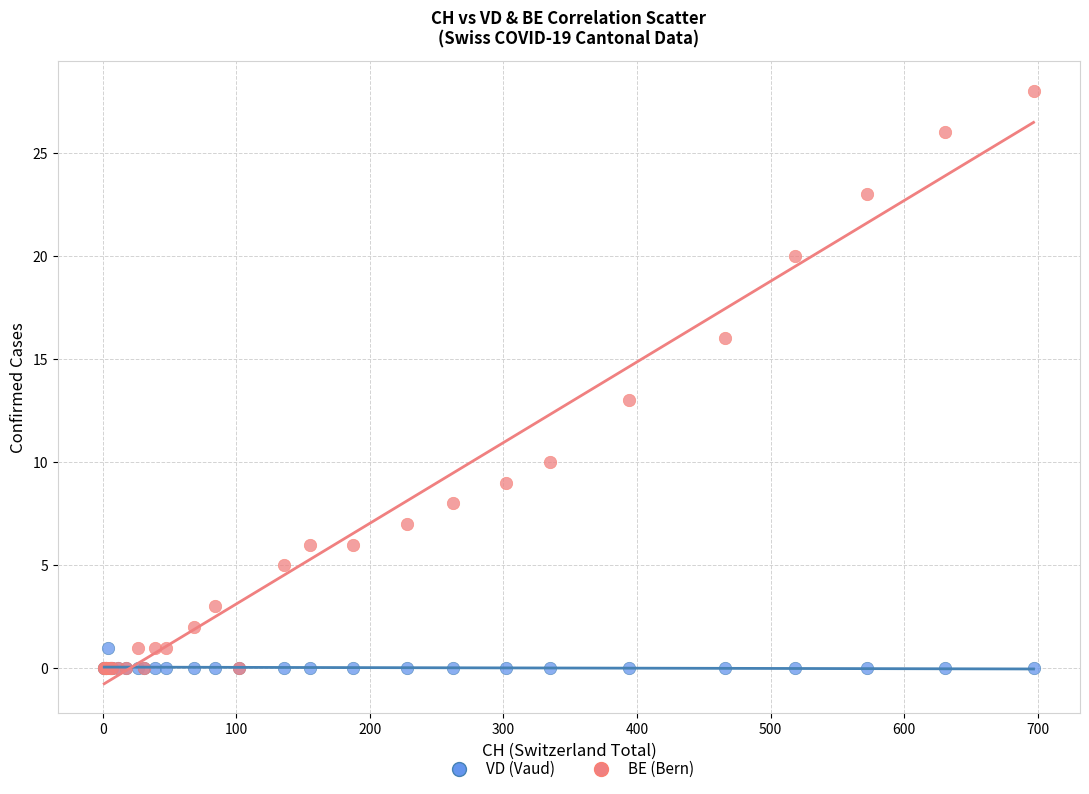

Which series reaches the maximum Y coordinate?

BE (Bern)